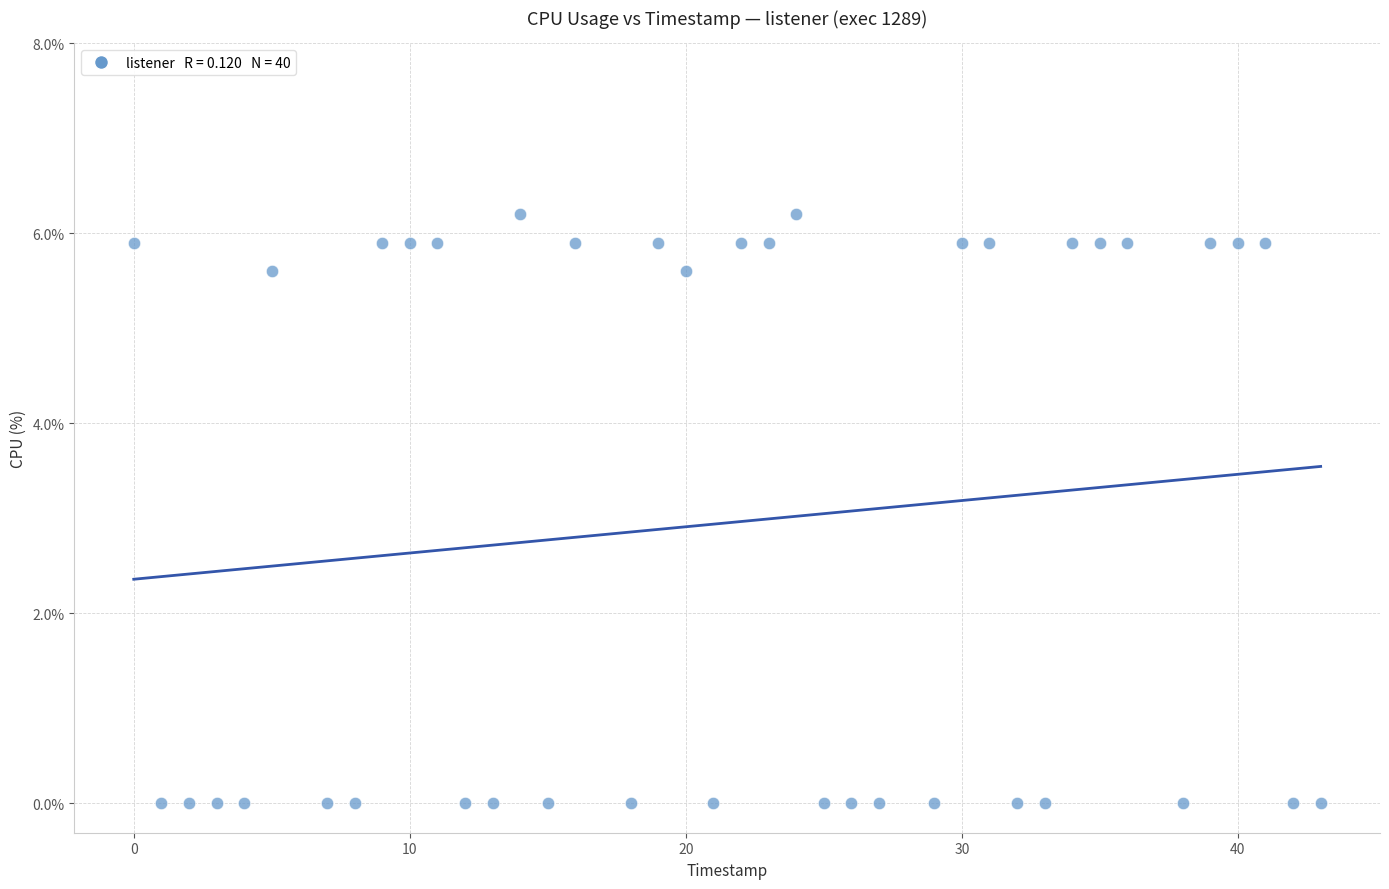

What is the range of X values (max minus min)?

43.0